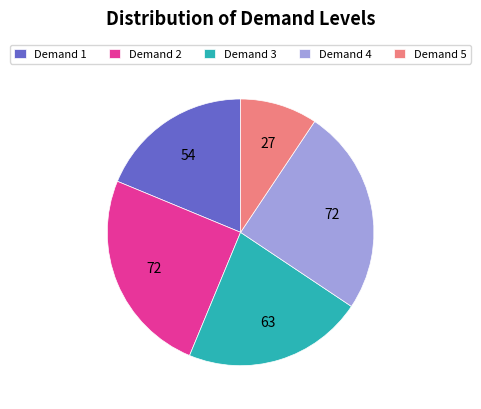

What is the ratio of the value at Demand 2 to the value at Demand 4?

1.0